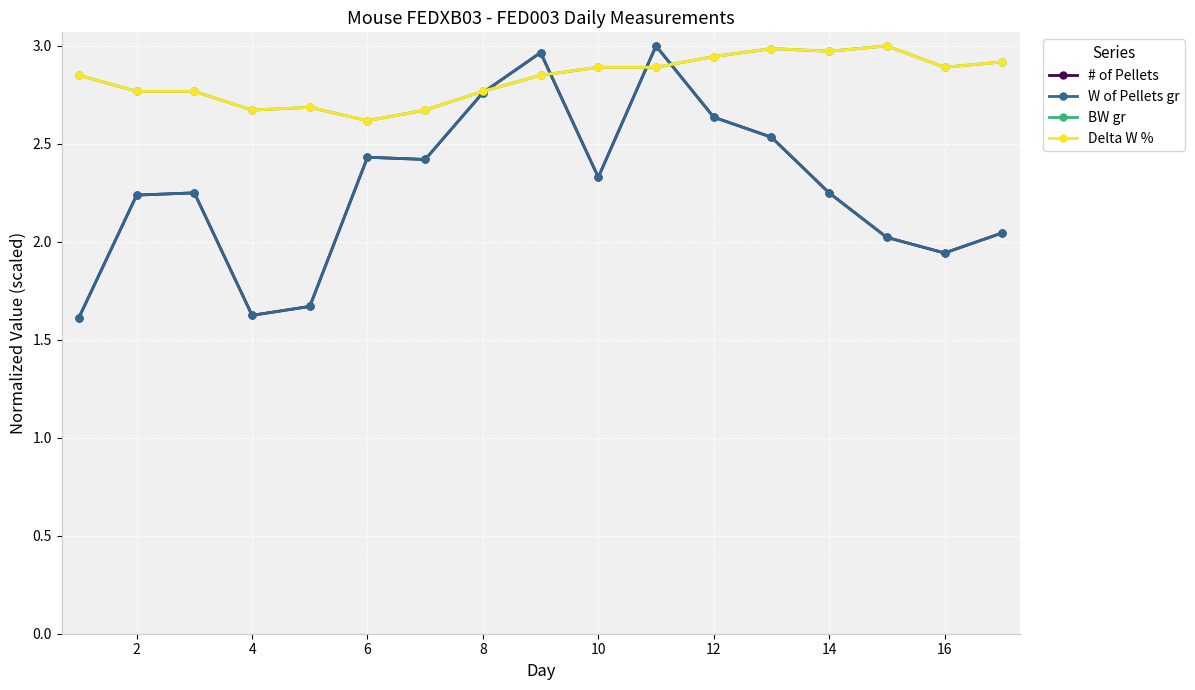

Where is the first local minimum for BW gr?

4